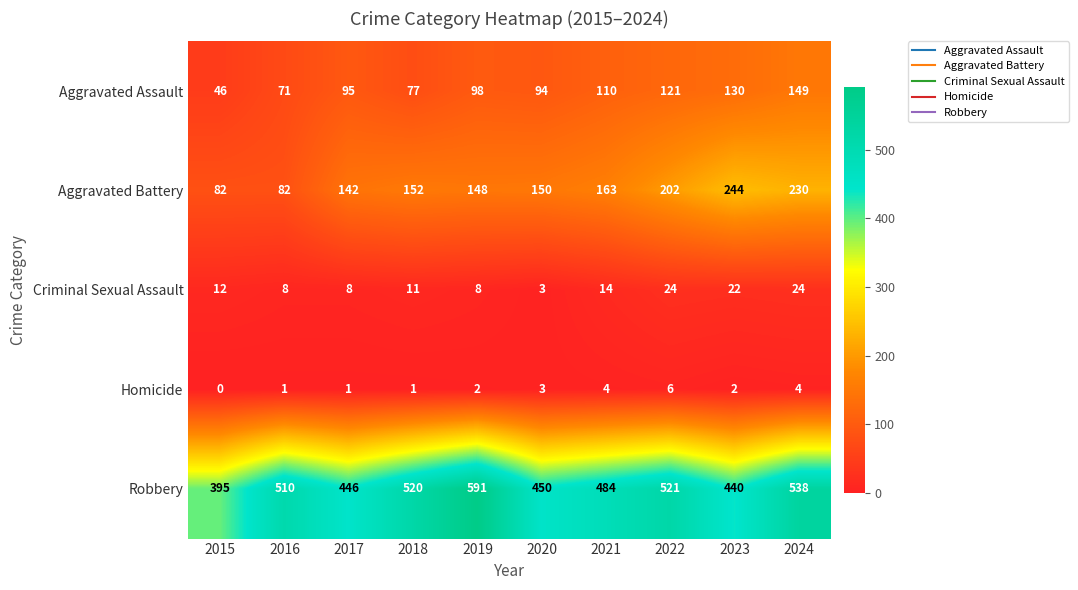

What value does the Aggravated Assault series have at 2015, to the nearest 50?

50